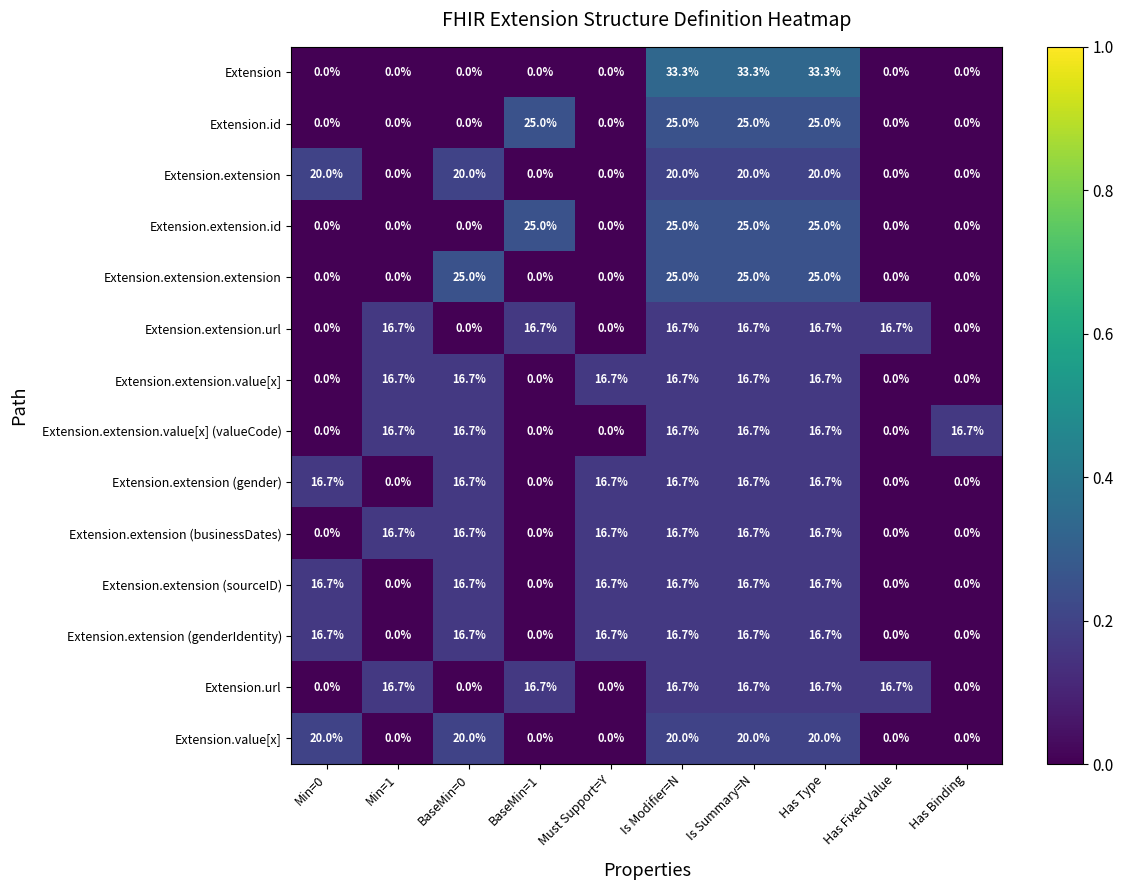

What is the total value across all series at Min=0?

90.1